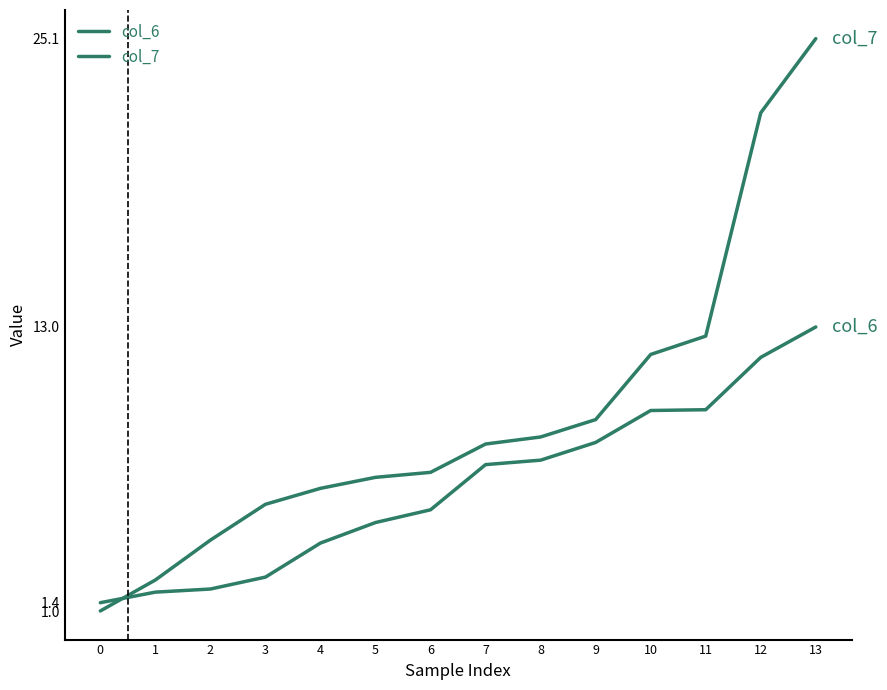

Between which two adjacent categories do col_6 and col_7 first intersect?

0 and 1